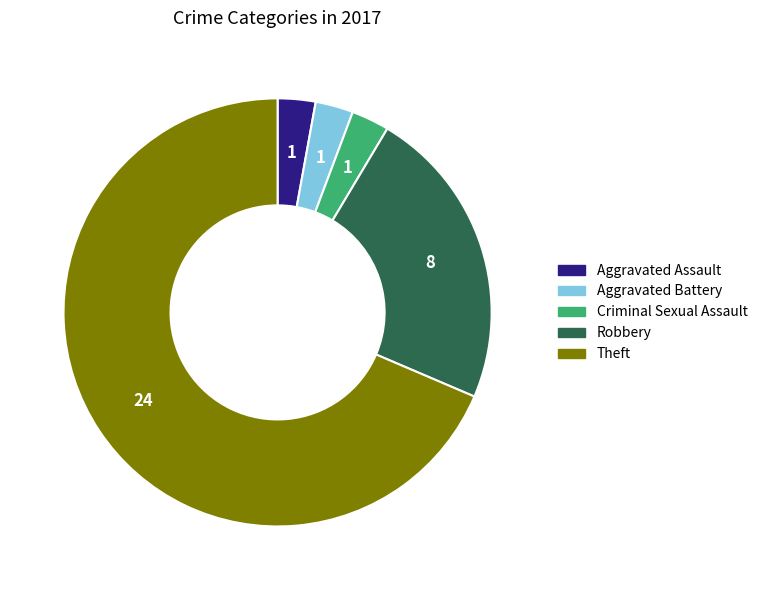

Which slice is the largest?

Theft